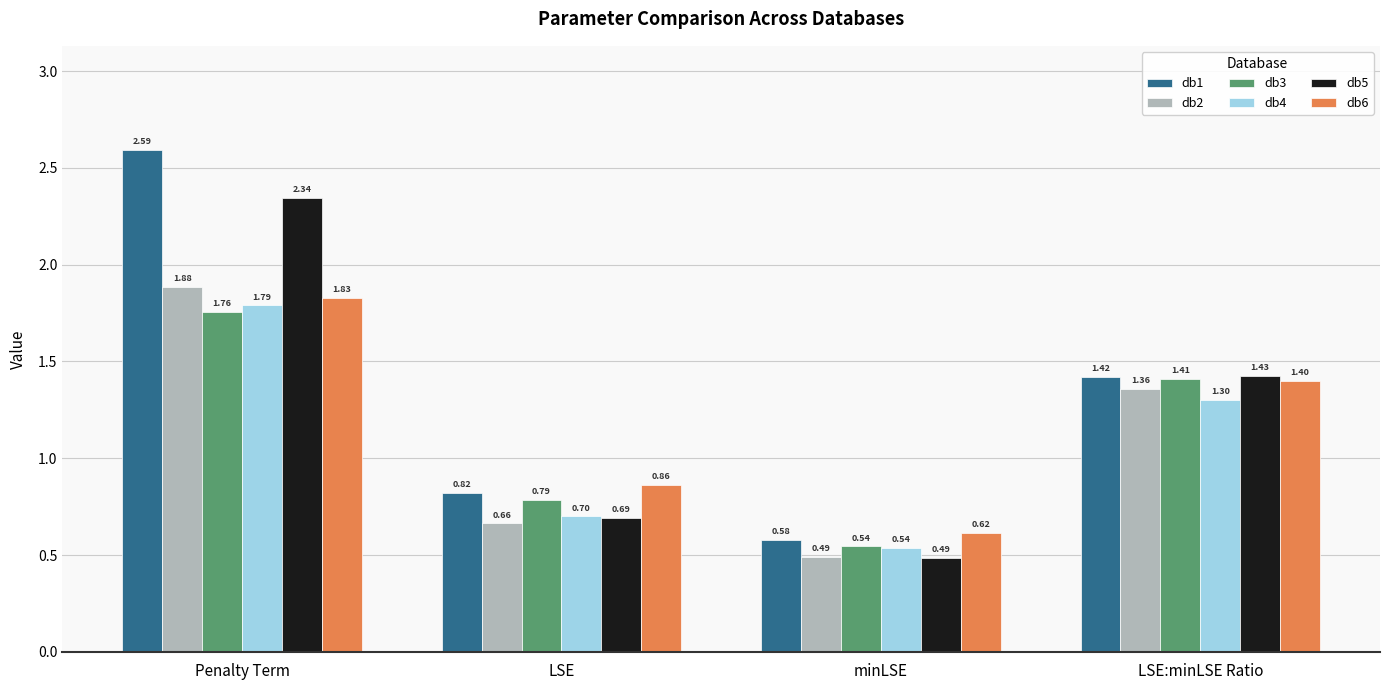

Are the bars grouped side by side (vs. stacked)?

Yes